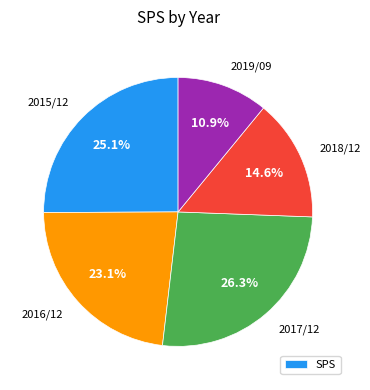

Does any single category account for the majority?

No